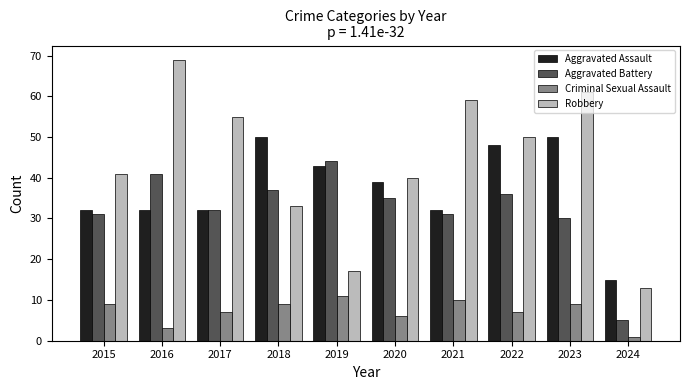

Where is Aggravated Battery nearest to the value 24?

2023